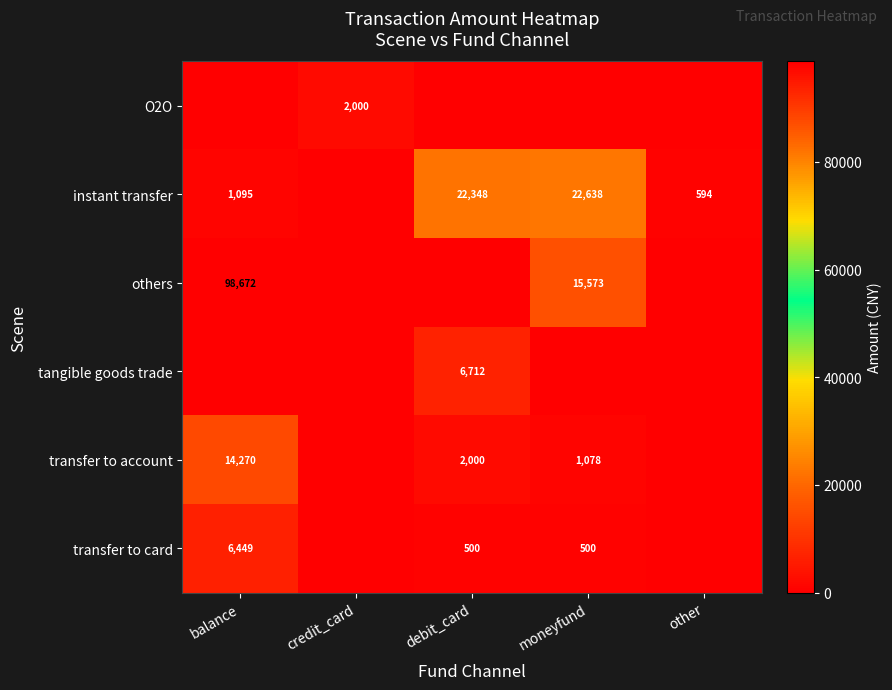

True or false: others has a value of 15573 at moneyfund.

True